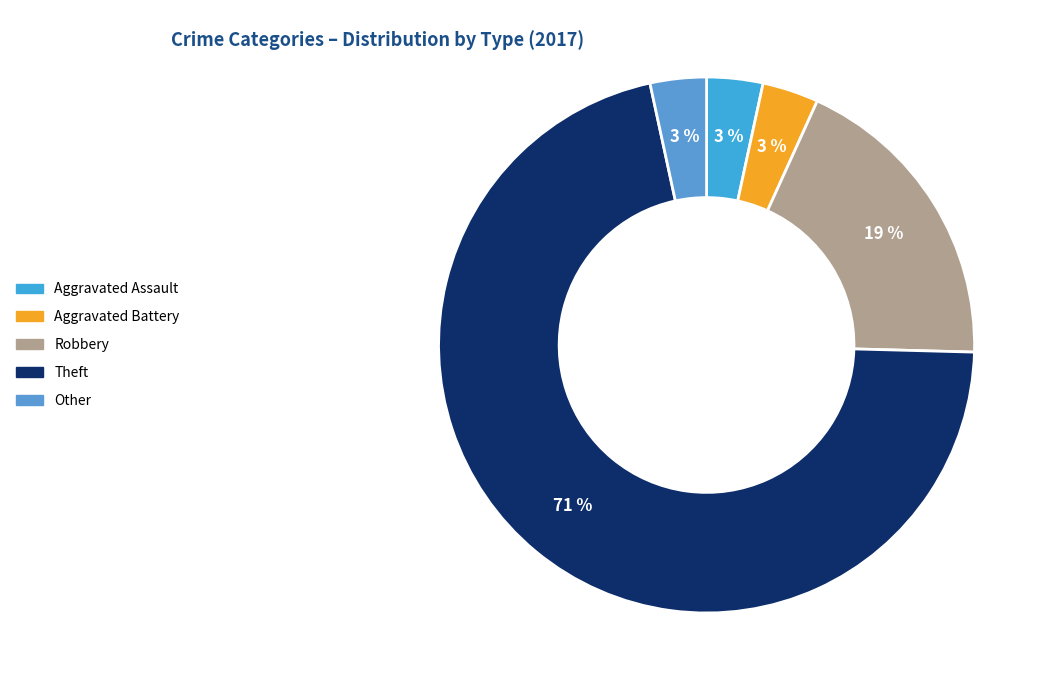

How many segments does this pie chart have?

5